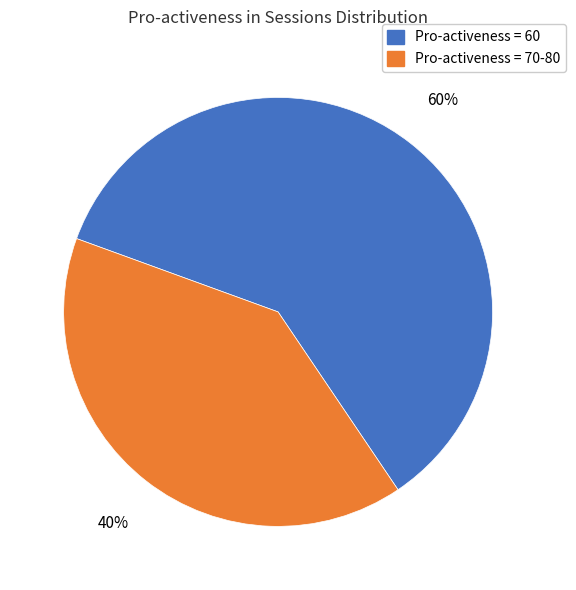

How many segments does this pie chart have?

2